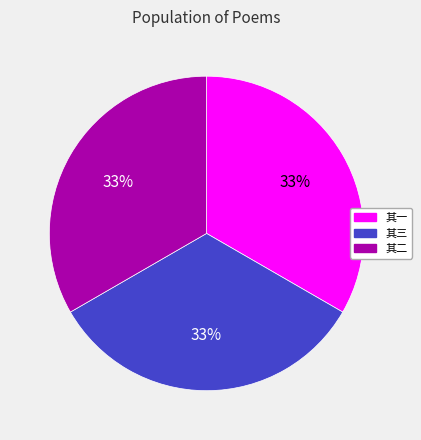

Does any single category account for the majority?

No